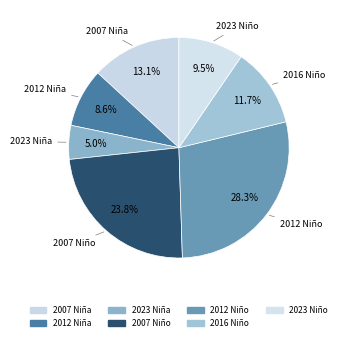

Rank the categories by value from lowest to highest.

2023 Niña, 2012 Niña, 2023 Niño, 2016 Niño, 2007 Niña, 2007 Niño, 2012 Niño